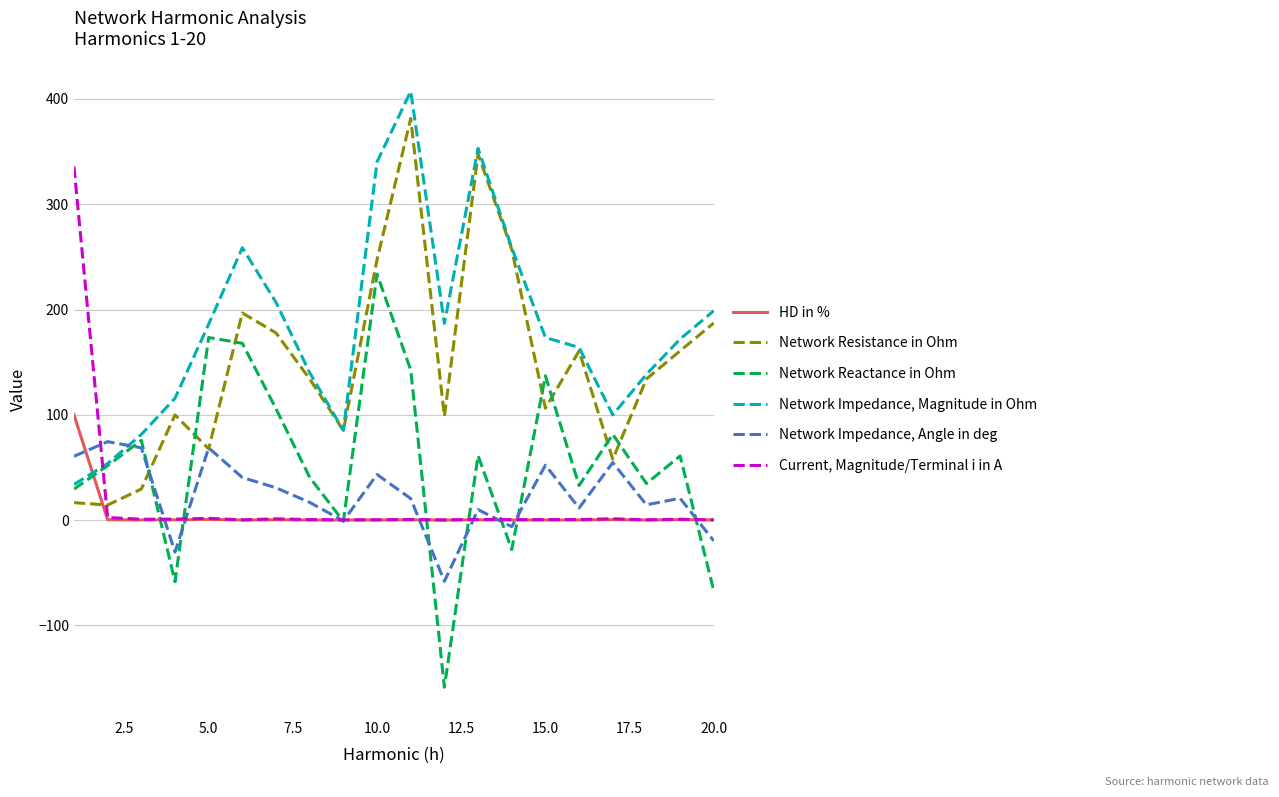

List the series in order of their peak value, lowest first.

Network Impedance, Angle in deg, HD in %, Network Reactance in Ohm, Current, Magnitude/Terminal i in A, Network Resistance in Ohm, Network Impedance, Magnitude in Ohm